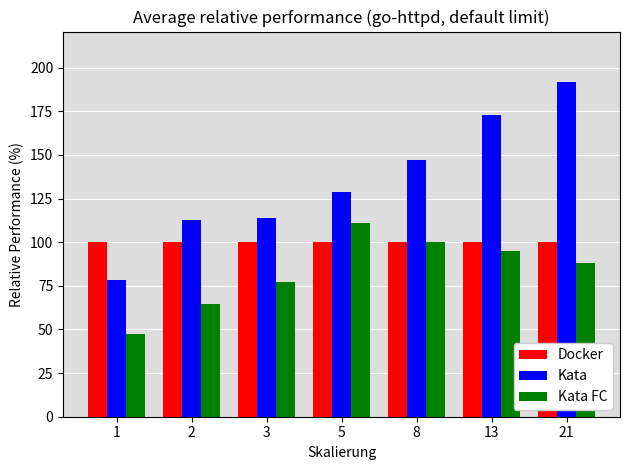

What is the value of the Kata FC bar at the 3rd from the left?

77.4